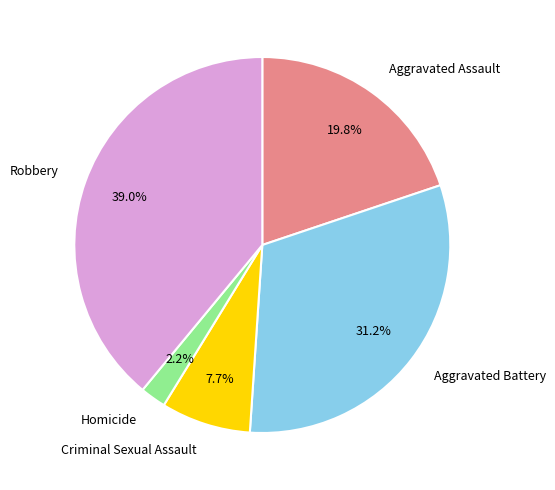

True or false: Aggravated Assault accounts for 20% of the total.

True